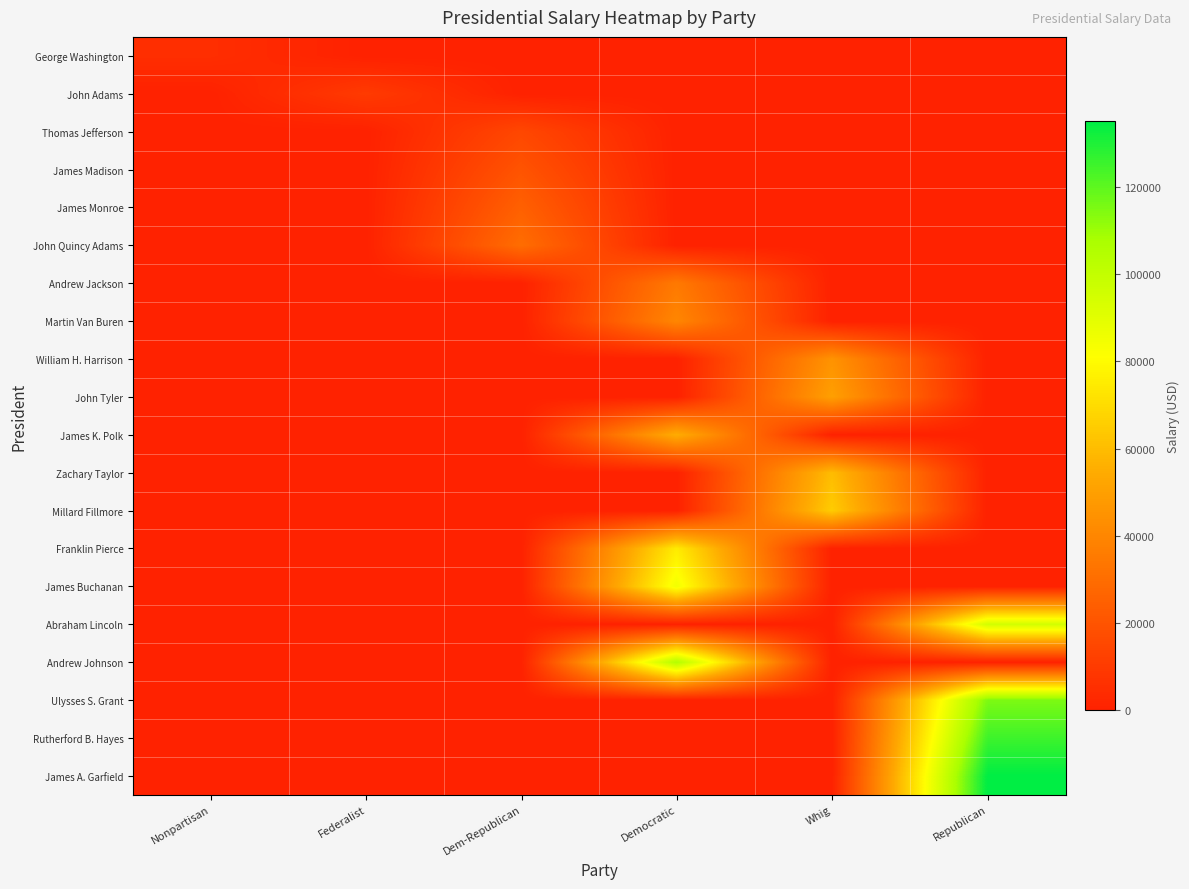

What is the maximum value shown in the chart?

135000